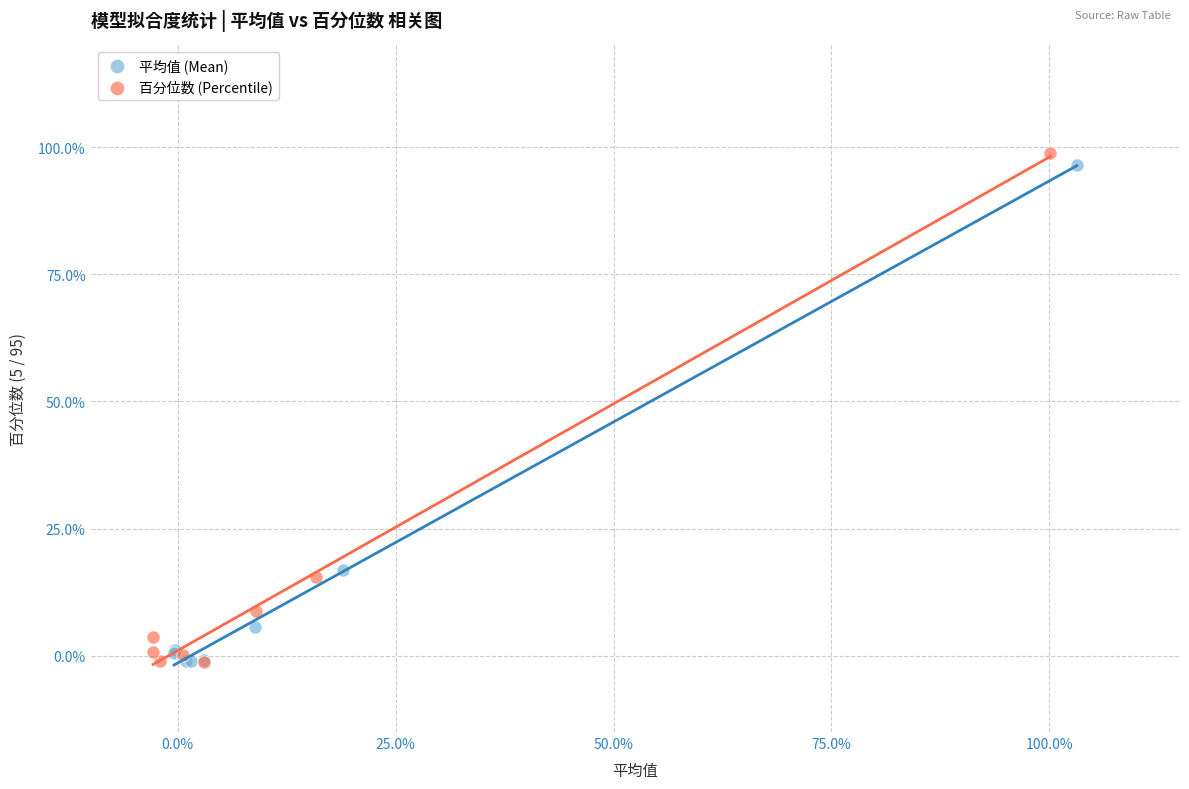

Which series reaches the maximum Y coordinate?

百分位数 (Percentile)